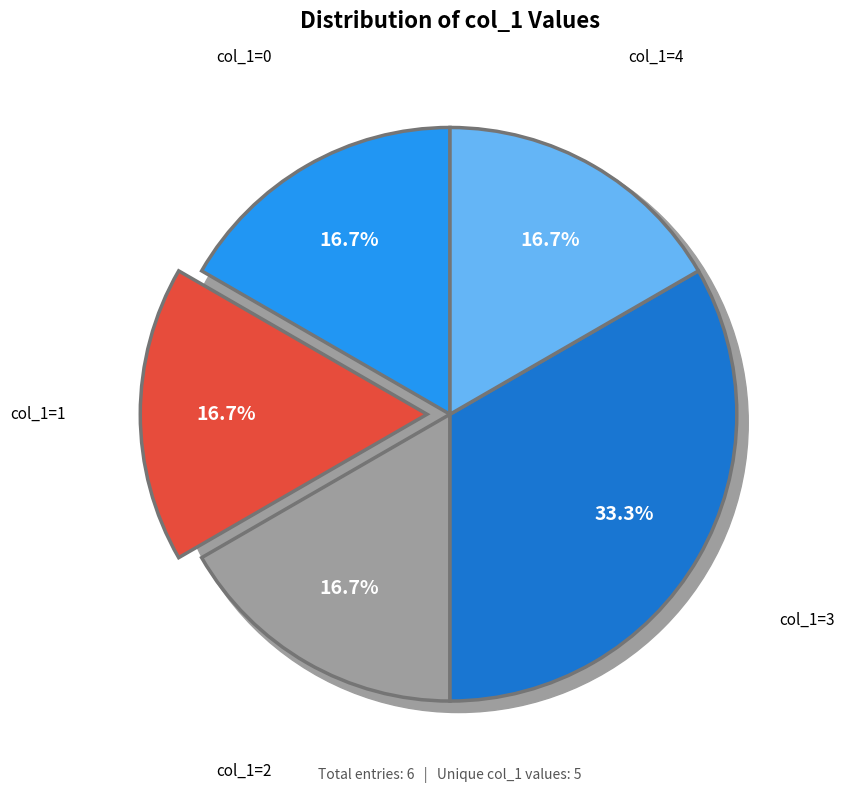

Which slice is the largest?

3